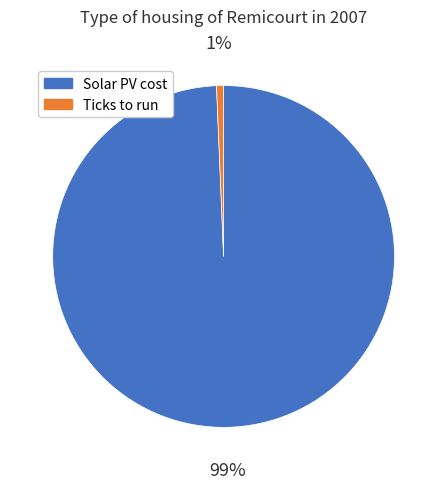

Combined, do Solar PV cost and Ticks to run account for over 50%?

Yes